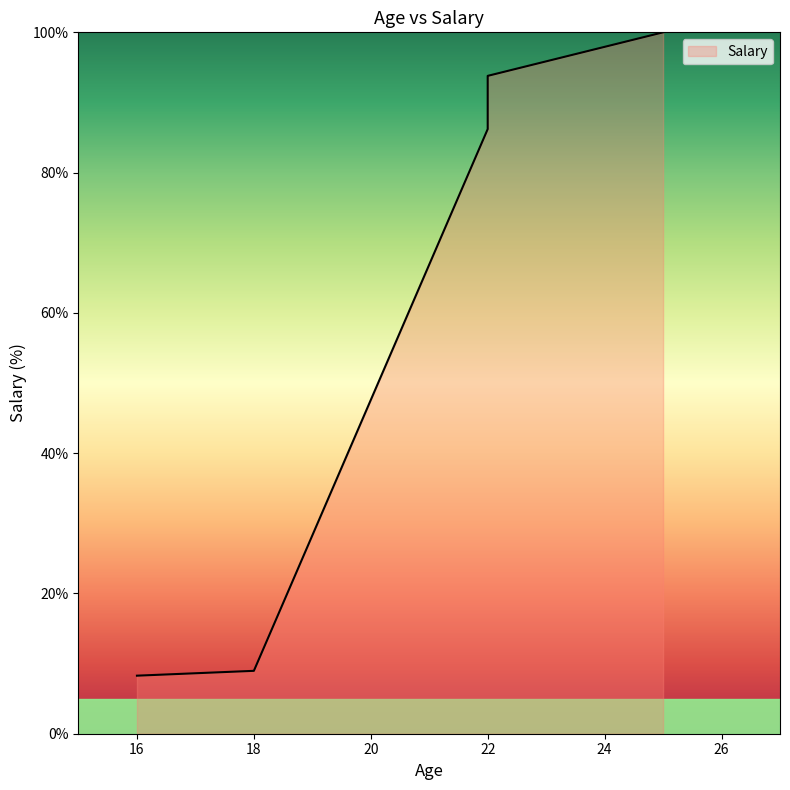

Which category has the highest value across all series?

25